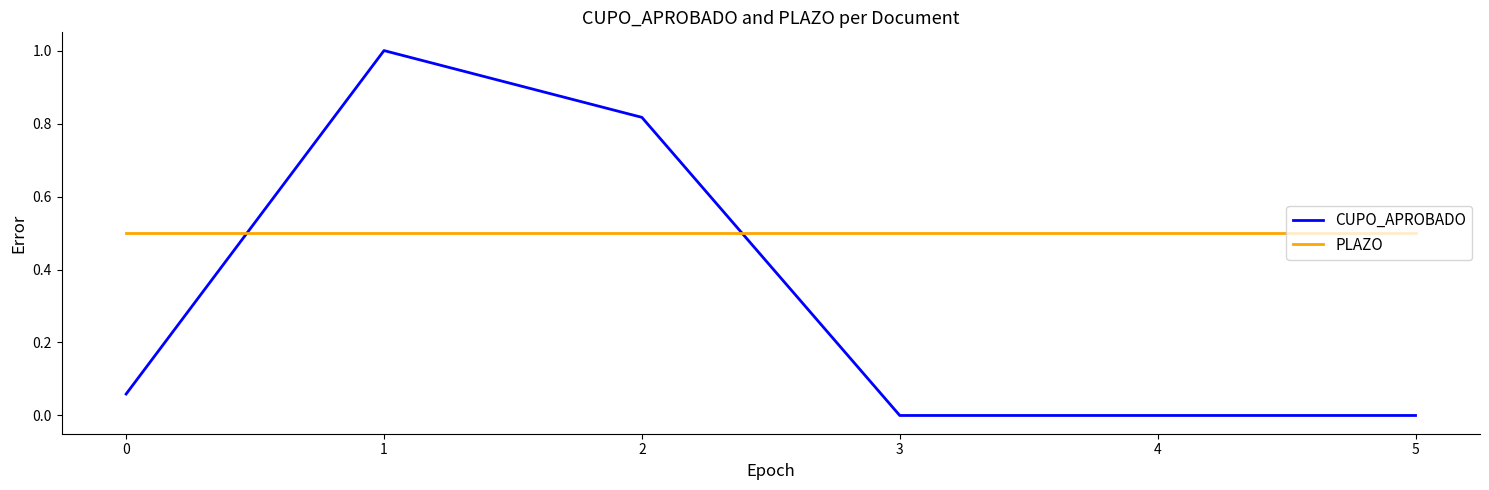

At which category does CUPO_APROBADO reach its first local peak?

1